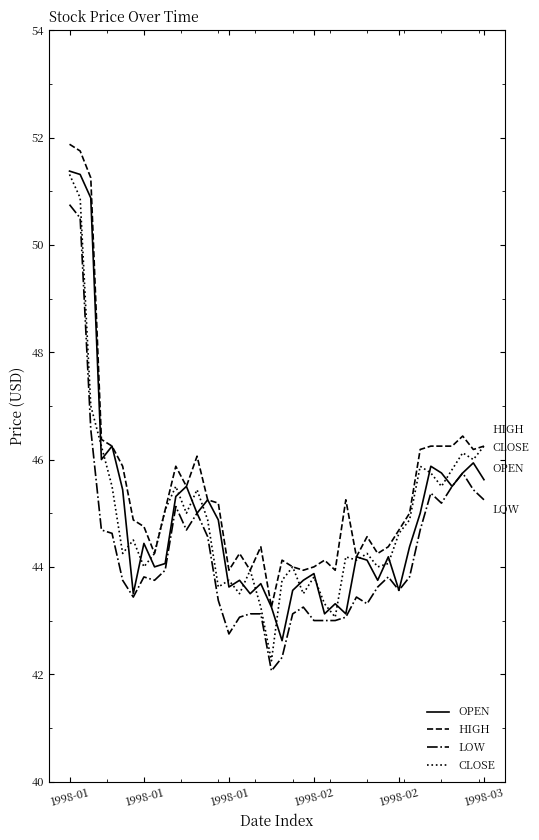

What is the smallest value displayed?

42.1